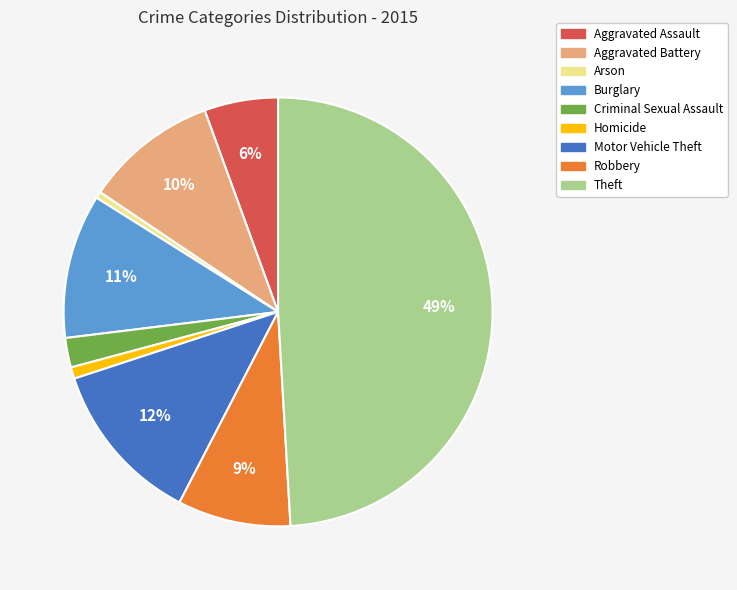

True or false: Burglary accounts for 3% of the total.

False